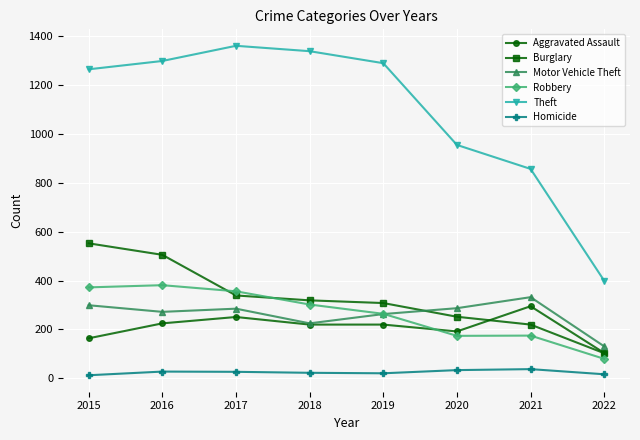

How many distinct data groups are displayed?

6